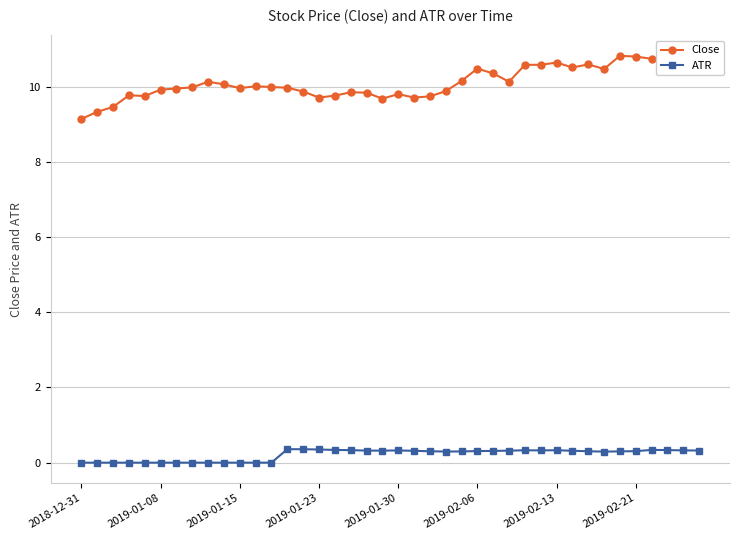

What is the value of the ATR point at the 36th from the left?

0.3